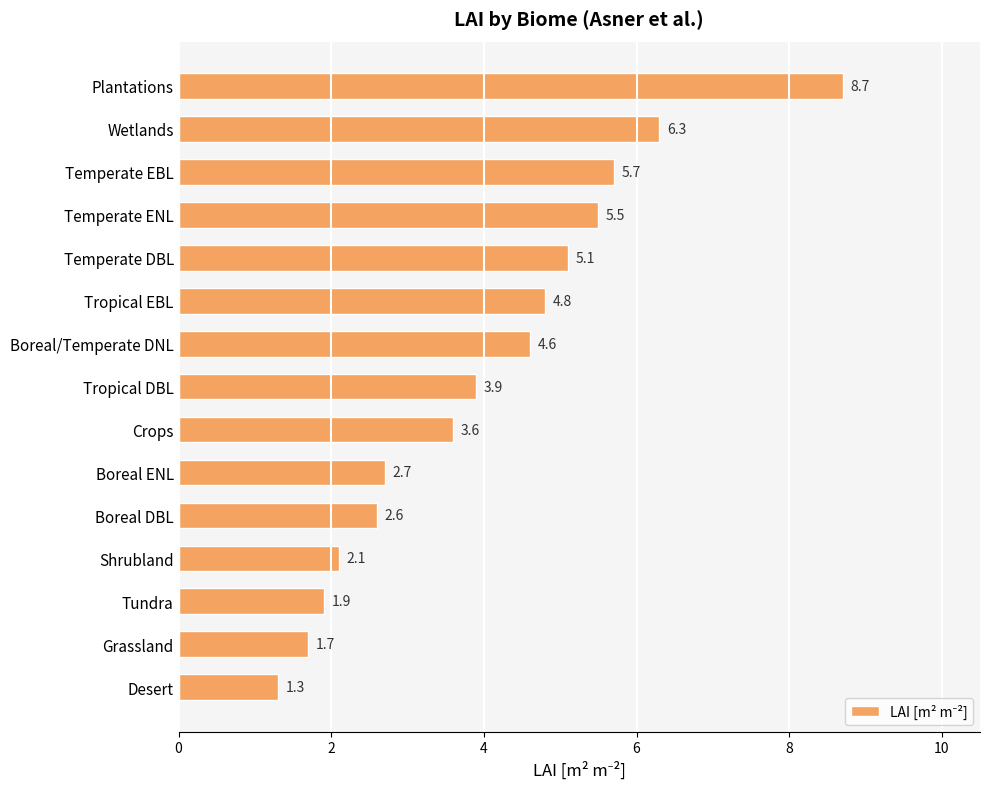

List the labels in order of value, smallest first.

Desert, Grassland, Tundra, Shrubland, Boreal DBL, Boreal ENL, Crops, Tropical DBL, Boreal/Temperate DNL, Tropical EBL, Temperate DBL, Temperate ENL, Temperate EBL, Wetlands, Plantations